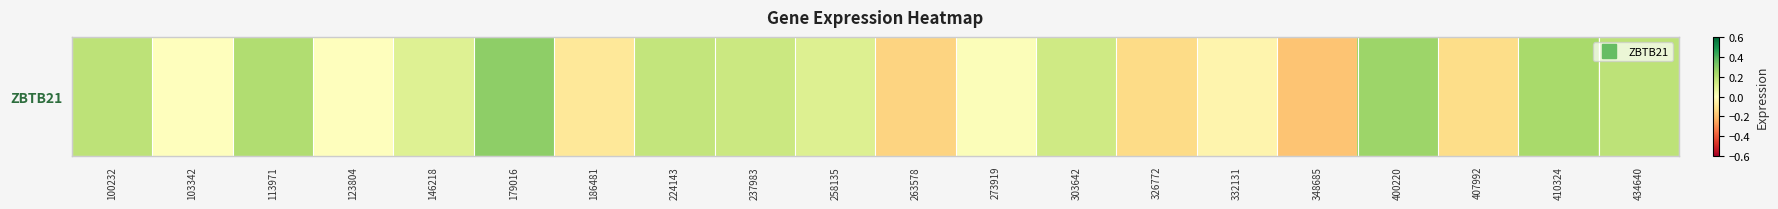

True or false: the data shows 0.2 at 258135.

False